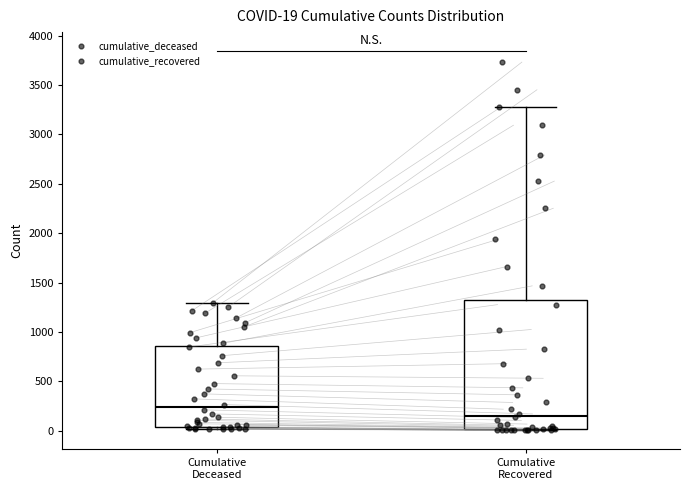

Which box has the highest median line?

Cumulative Deceased